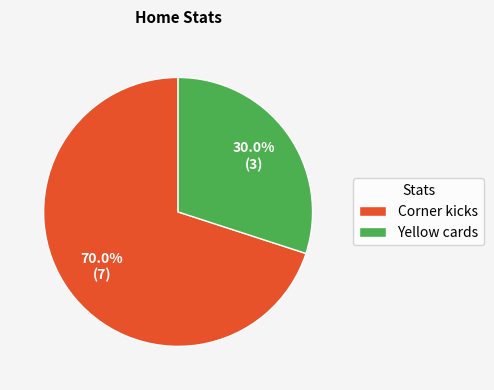

Is Corner kicks the majority of the pie?

Yes